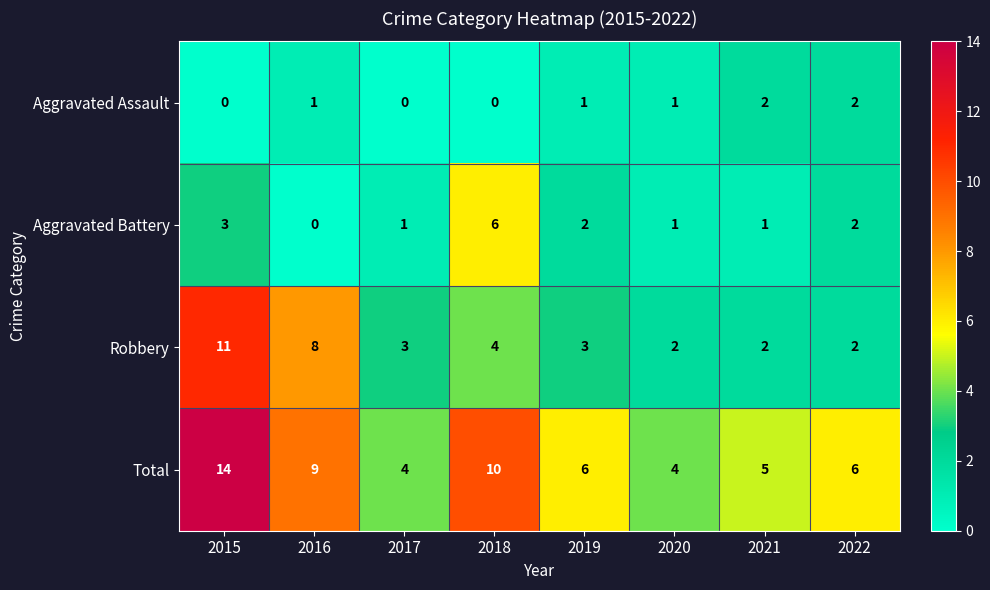

Count the number of categories in the chart.

8